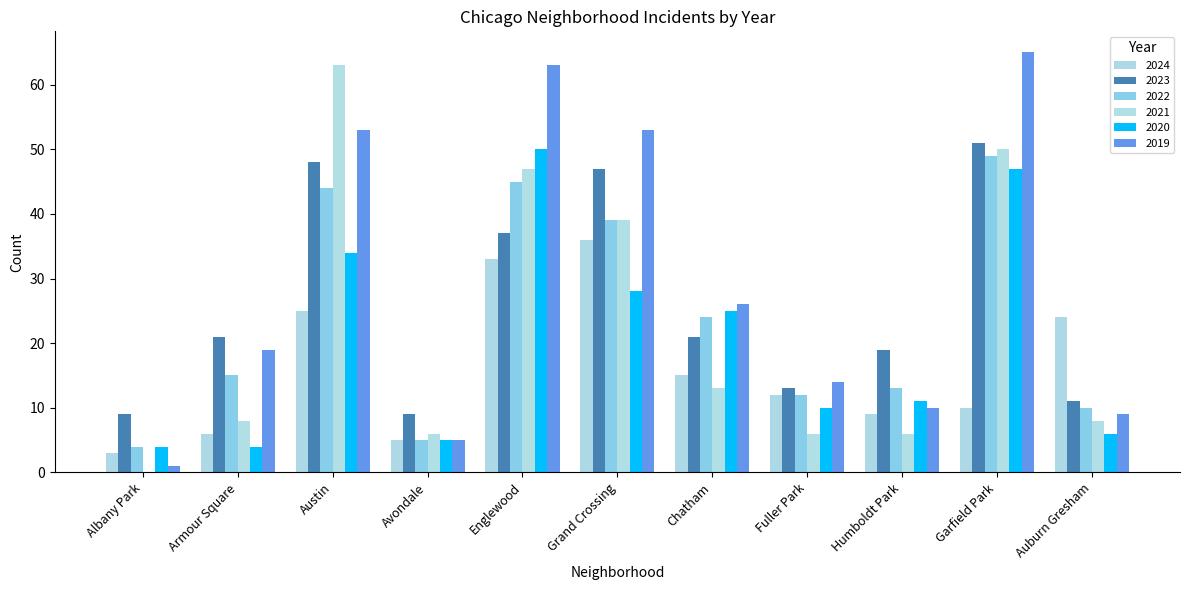

Reading left to right, transcribe all the data shown in this chart.

2024: Albany Park=3	Armour Square=6	Austin=25	Avondale=5	Englewood=33	Grand Crossing=36	Chatham=15	Fuller Park=12	Humboldt Park=9	Garfield Park=10	Auburn Gresham=24
2023: Albany Park=9	Armour Square=21	Austin=48	Avondale=9	Englewood=37	Grand Crossing=47	Chatham=21	Fuller Park=13	Humboldt Park=19	Garfield Park=51	Auburn Gresham=11
2022: Albany Park=4	Armour Square=15	Austin=44	Avondale=5	Englewood=45	Grand Crossing=39	Chatham=24	Fuller Park=12	Humboldt Park=13	Garfield Park=49	Auburn Gresham=10
2021: Albany Park=0	Armour Square=8	Austin=63	Avondale=6	Englewood=47	Grand Crossing=39	Chatham=13	Fuller Park=6	Humboldt Park=6	Garfield Park=50	Auburn Gresham=8
2020: Albany Park=4	Armour Square=4	Austin=34	Avondale=5	Englewood=50	Grand Crossing=28	Chatham=25	Fuller Park=10	Humboldt Park=11	Garfield Park=47	Auburn Gresham=6
2019: Albany Park=1	Armour Square=19	Austin=53	Avondale=5	Englewood=63	Grand Crossing=53	Chatham=26	Fuller Park=14	Humboldt Park=10	Garfield Park=65	Auburn Gresham=9